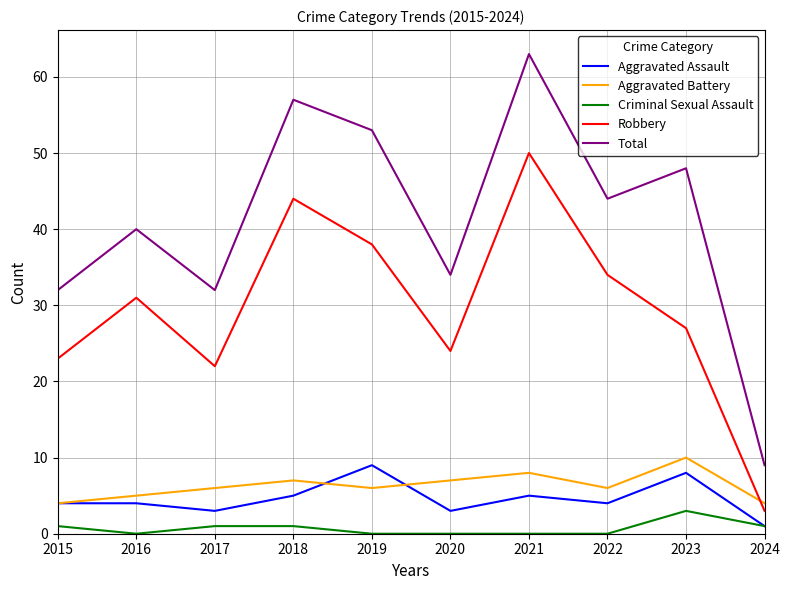

True or false: Robbery and Aggravated Assault intersect in this chart.

False